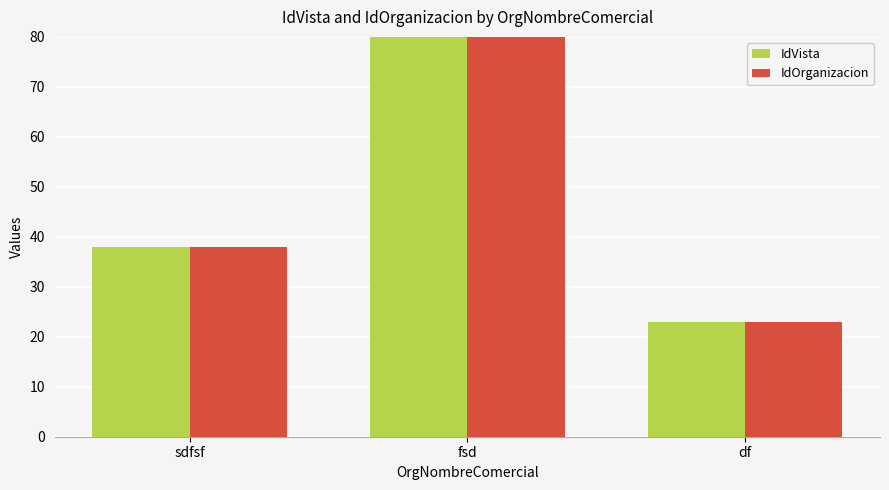

Between sdfsf and fsd, which series saw the biggest shift?

IdVista